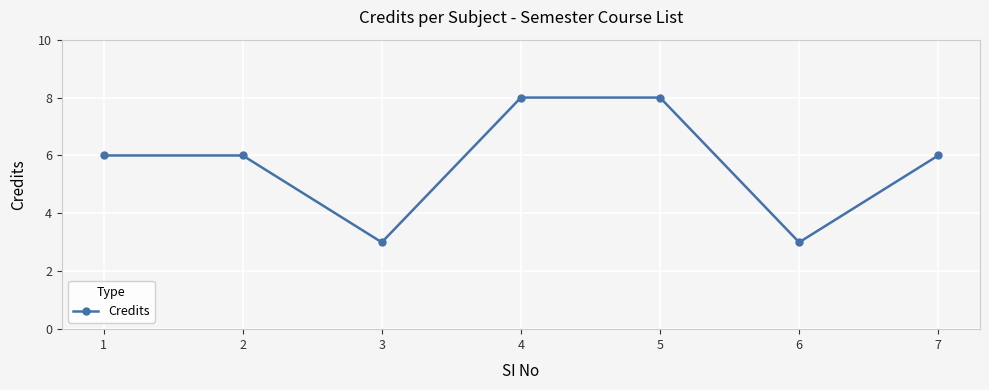

The value at 7 is 8. True or false?

False